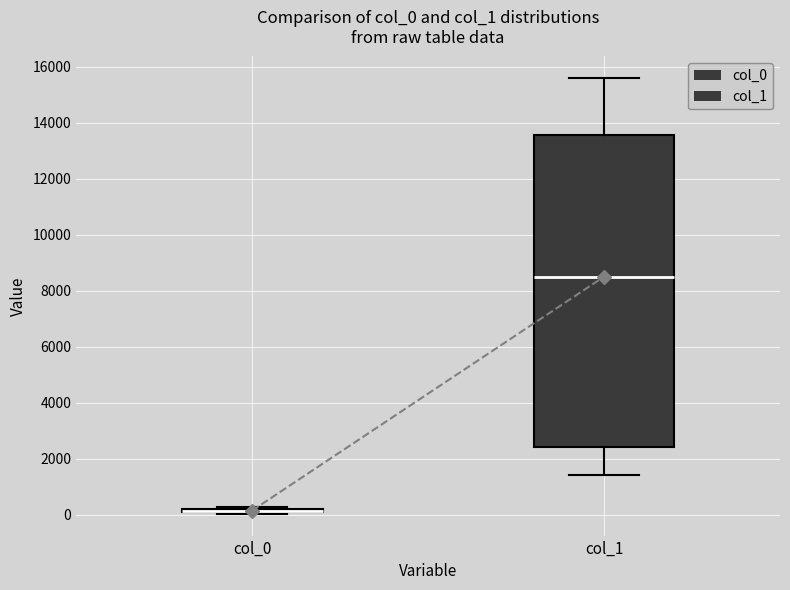

Where is the lower edge of the box for col_0 on the y-axis? The values are not printed on the chart, so give them approximately, as read against the axis.

0